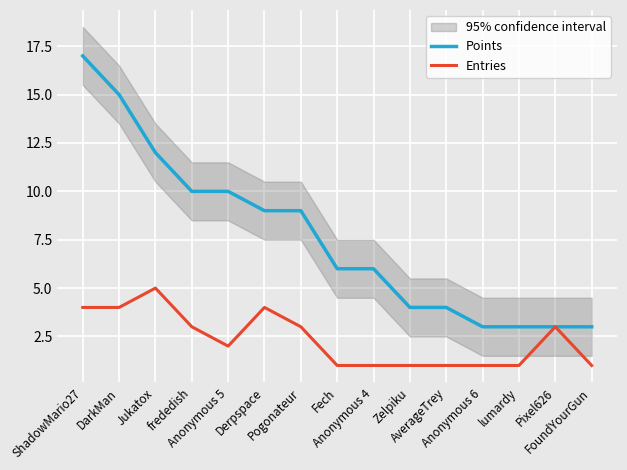

What is the minimum value for Points?

3